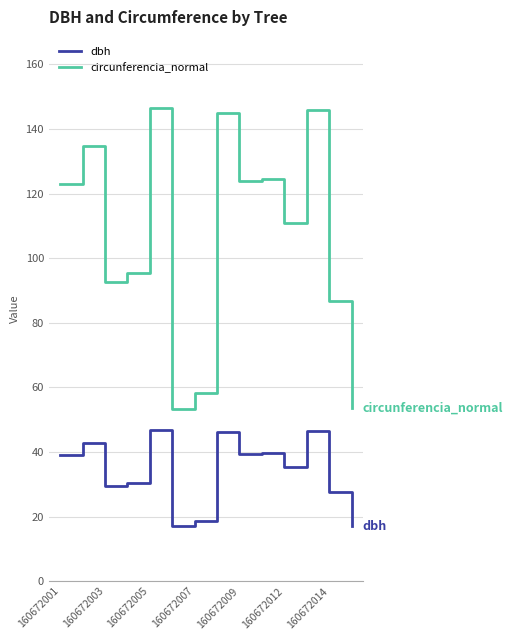

List the series in order of their peak value, lowest first.

dbh, circunferencia_normal